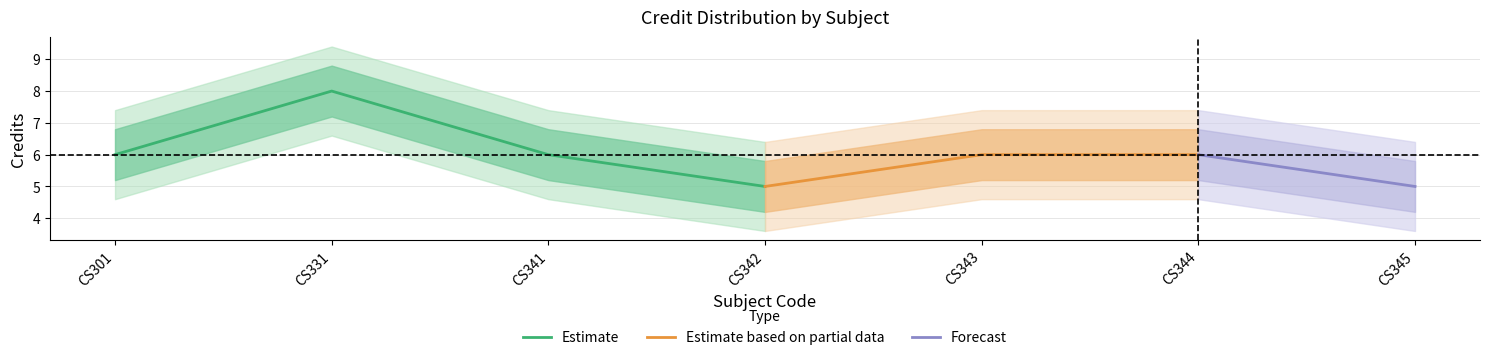

Reading left to right, list all the values displayed in this chart.

Credit: CS301=6.0	CS331=8.0	CS341=6.0	CS342=5.0	CS343=6.0	CS344=6.0	CS345=5.0
Credit_upper: CS301=6.8	CS331=8.8	CS341=6.8	CS342=5.8	CS343=6.8	CS344=6.8	CS345=5.8
Credit_lower: CS301=5.2	CS331=7.2	CS341=5.2	CS342=4.2	CS343=5.2	CS344=5.2	CS345=4.2
Credit_outer_upper: CS301=7.4	CS331=9.4	CS341=7.4	CS342=6.4	CS343=7.4	CS344=7.4	CS345=6.4
Credit_outer_lower: CS301=4.6	CS331=6.6	CS341=4.6	CS342=3.6	CS343=4.6	CS344=4.6	CS345=3.6